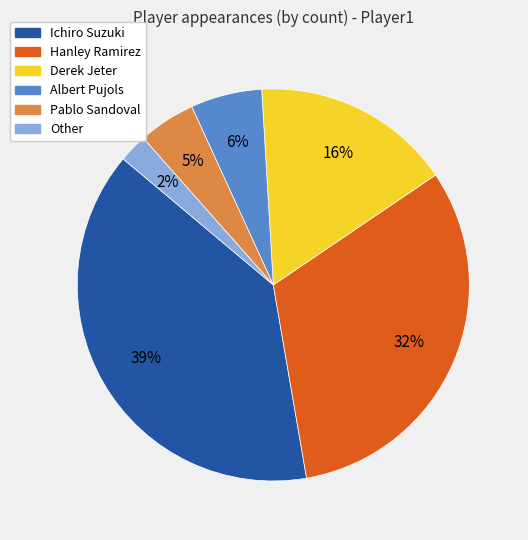

To the nearest percent, what portion does Albert Pujols represent?

6%